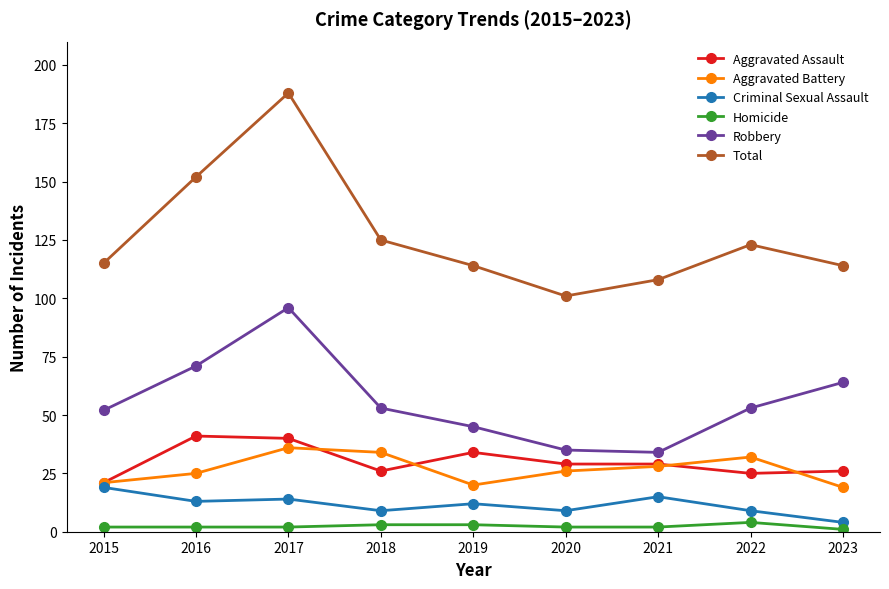

True or false: Criminal Sexual Assault has a value of 9 at 2020.

True